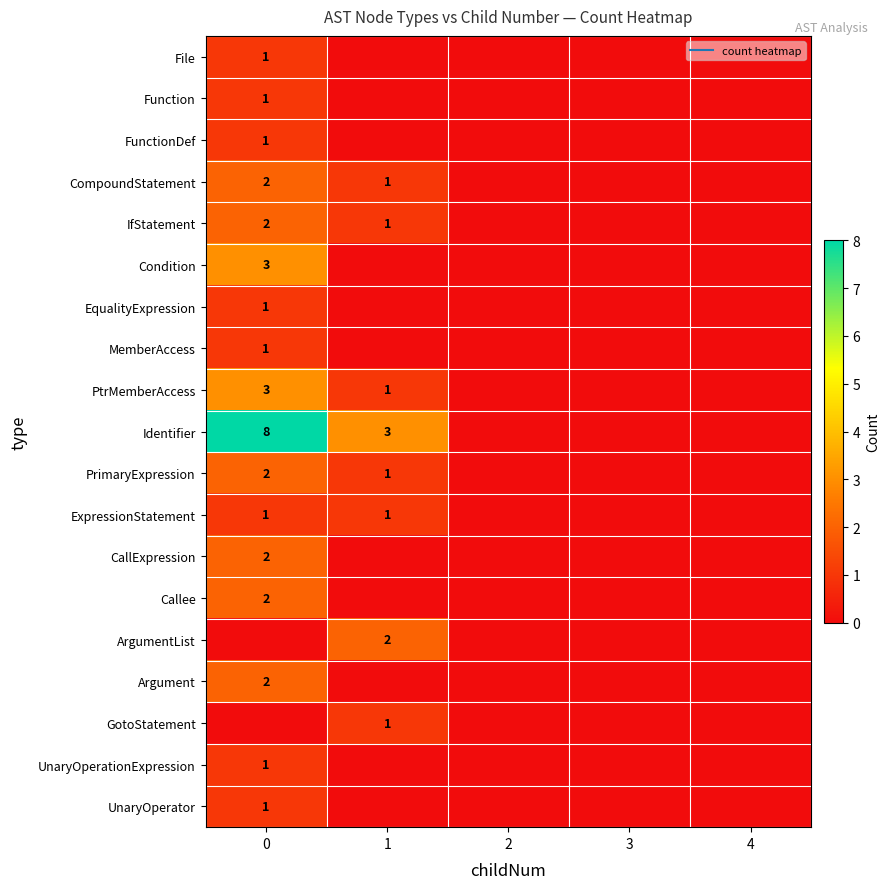

How many positive values does the Condition series have?

1